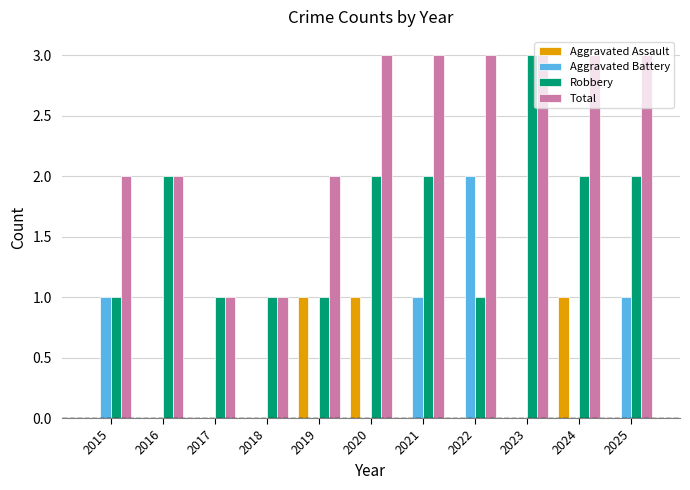

Which series changed the most between 2022 and 2024?

Aggravated Battery